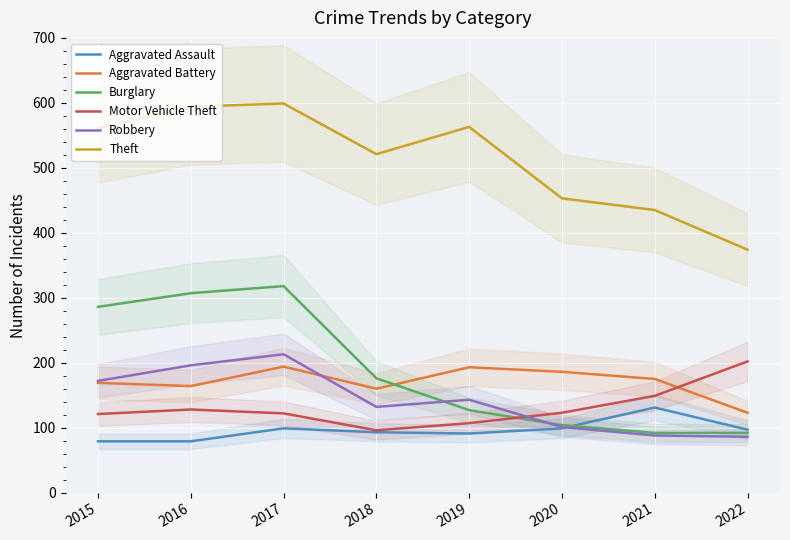

Rank the categories by Aggravated Assault value from highest to lowest.

2021, 2017, 2020, 2022, 2018, 2019, 2015, 2016